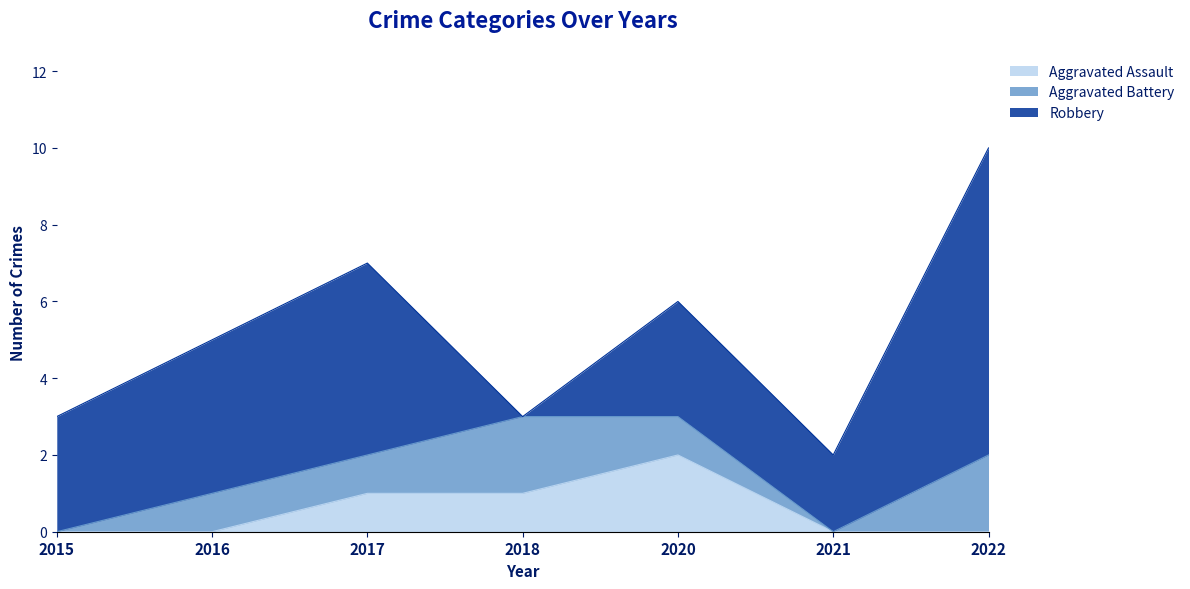

Reading right to left, list all the values displayed in this chart.

Aggravated Assault: 0	0	2	1	1	0	0
Aggravated Battery: 2	0	1	2	1	1	0
Robbery: 8	2	3	0	5	4	3